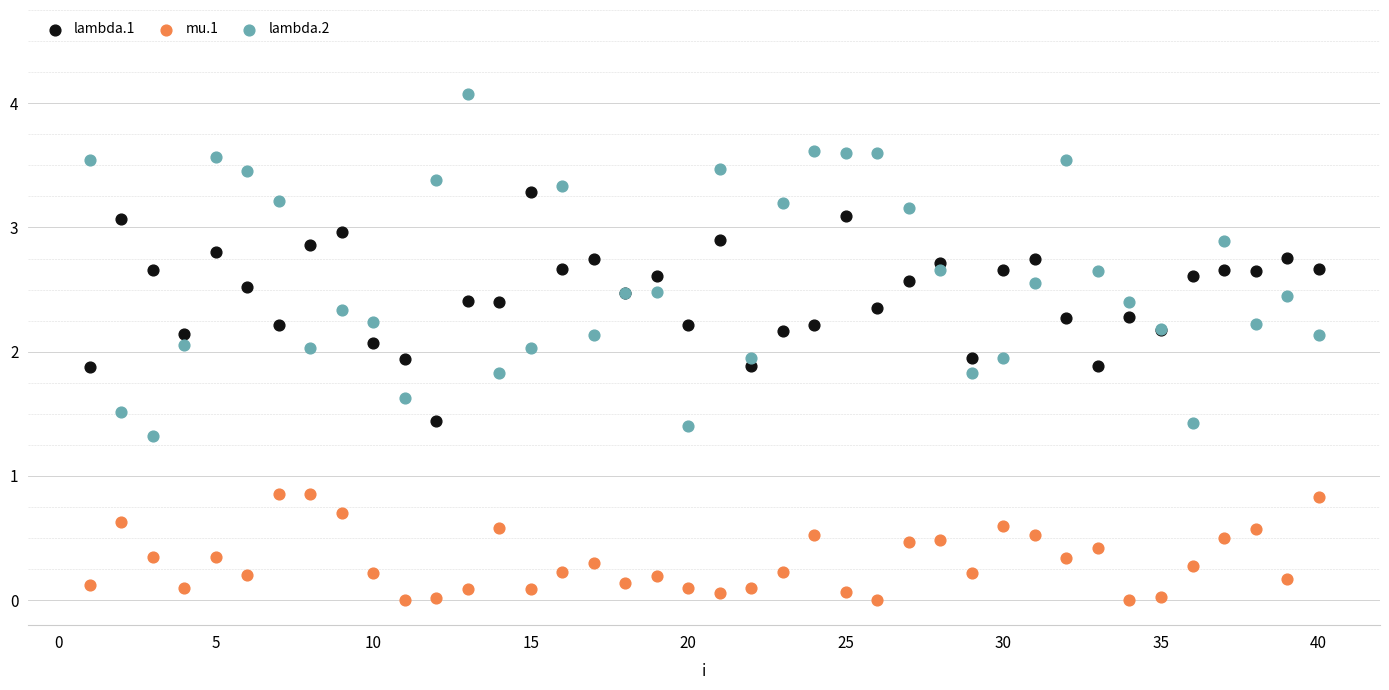

Which series reaches the maximum Y coordinate?

lambda.2